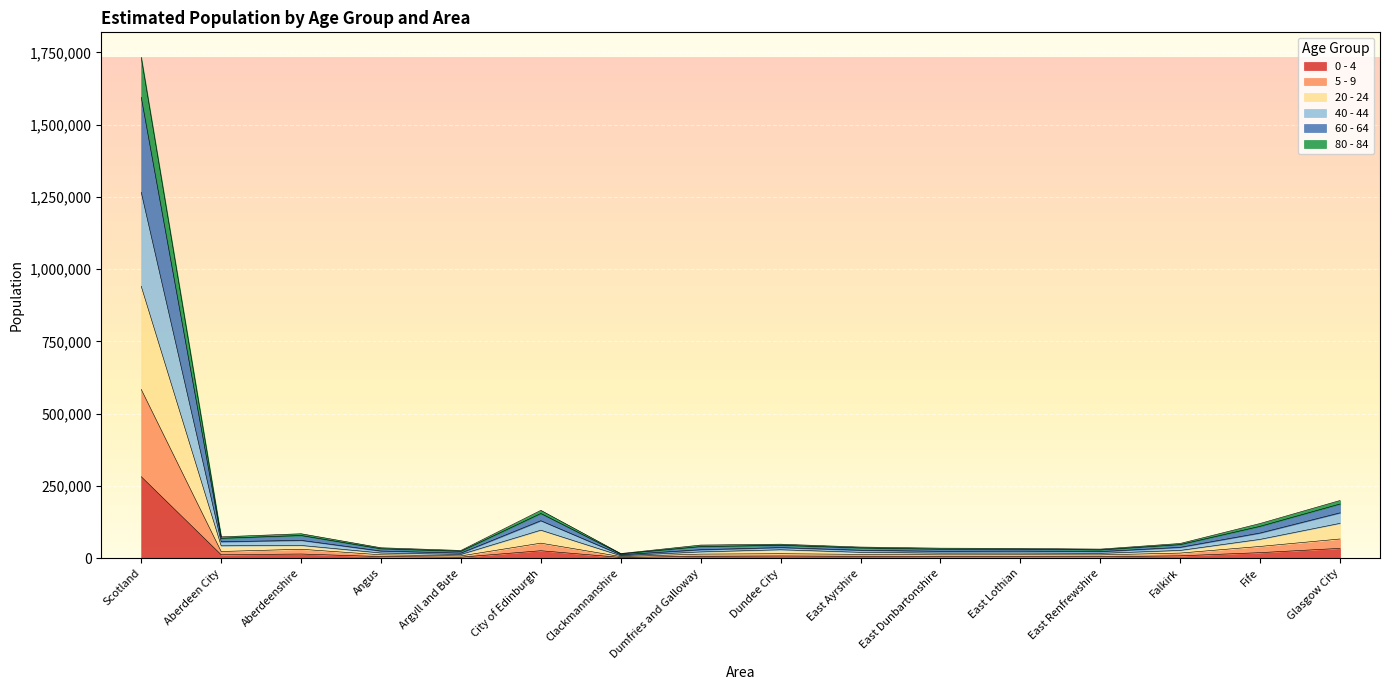

At which category is the sum across all series the highest?

Scotland